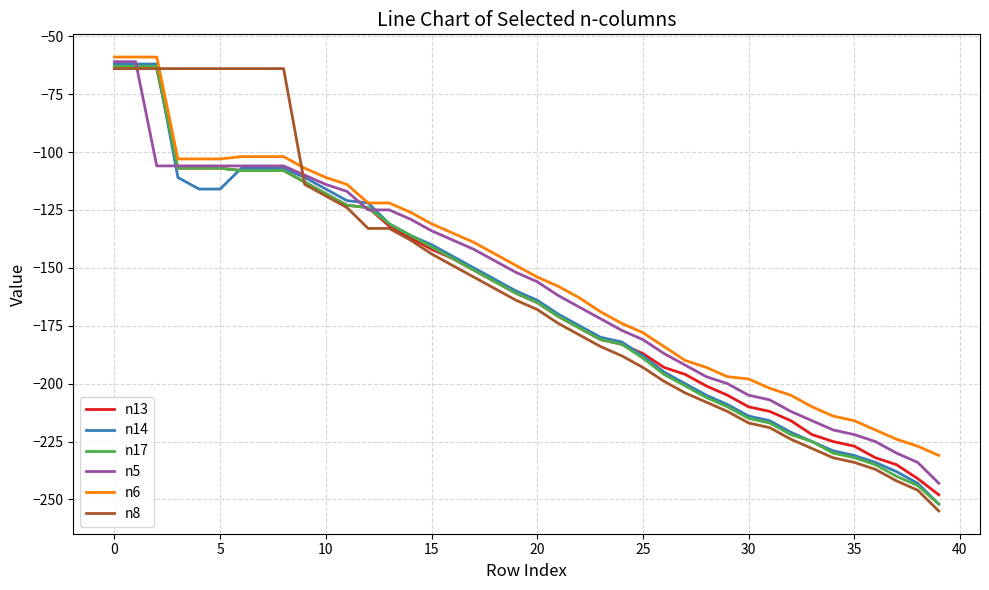

What is the maximum value for n14?

-62